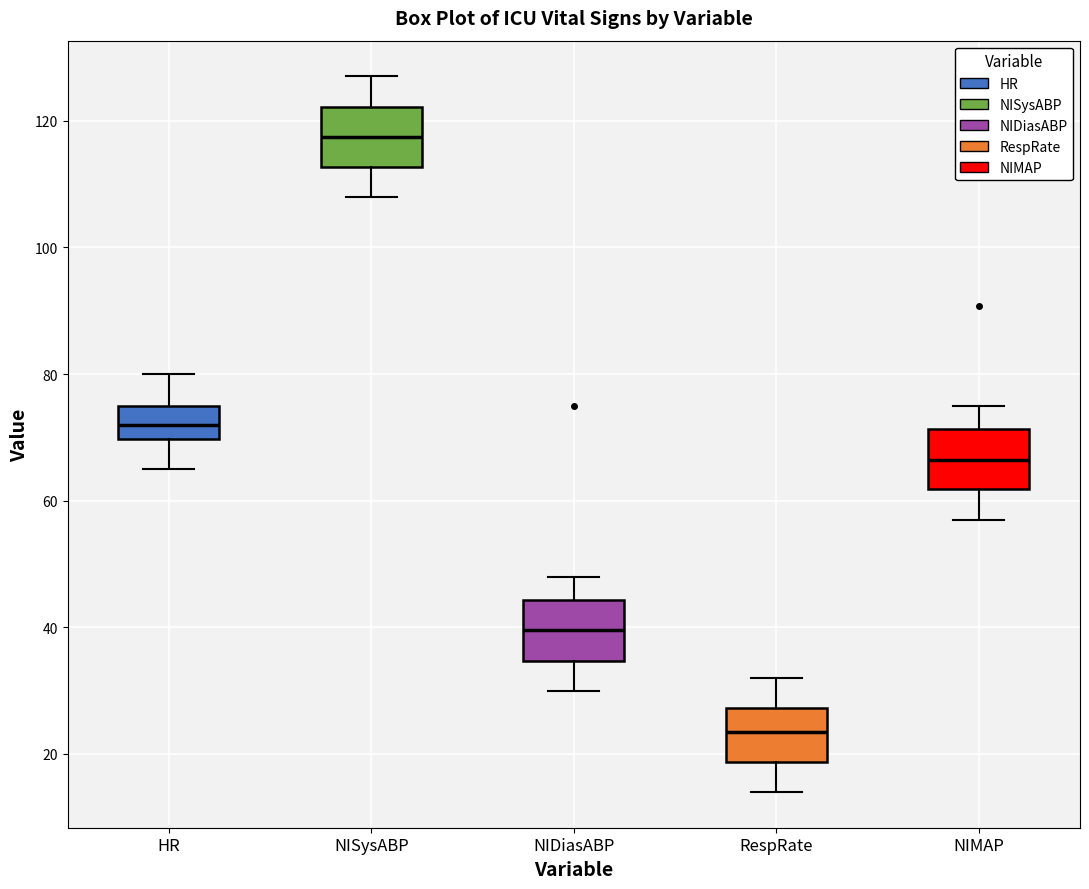

Where does the median line of the box for NISysABP sit on the y-axis? The values are not printed on the chart, so give them approximately, as read against the axis.

118